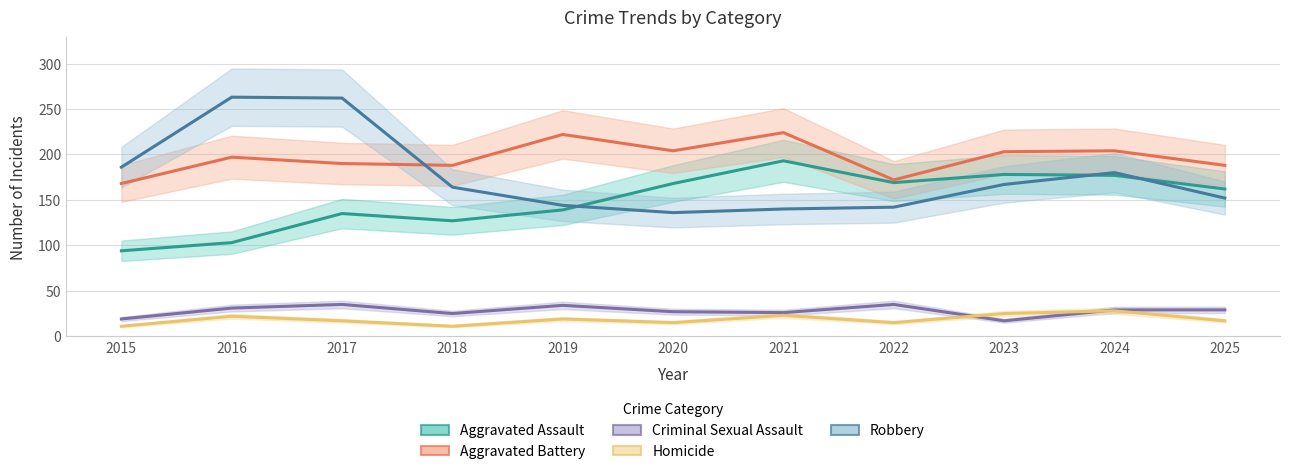

Rank the categories by Robbery value from highest to lowest.

2016, 2017, 2015, 2024, 2023, 2018, 2025, 2019, 2022, 2021, 2020